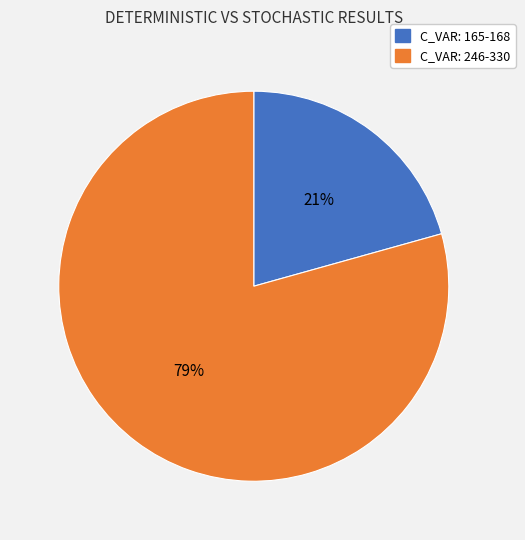

How many segments does this pie chart have?

2